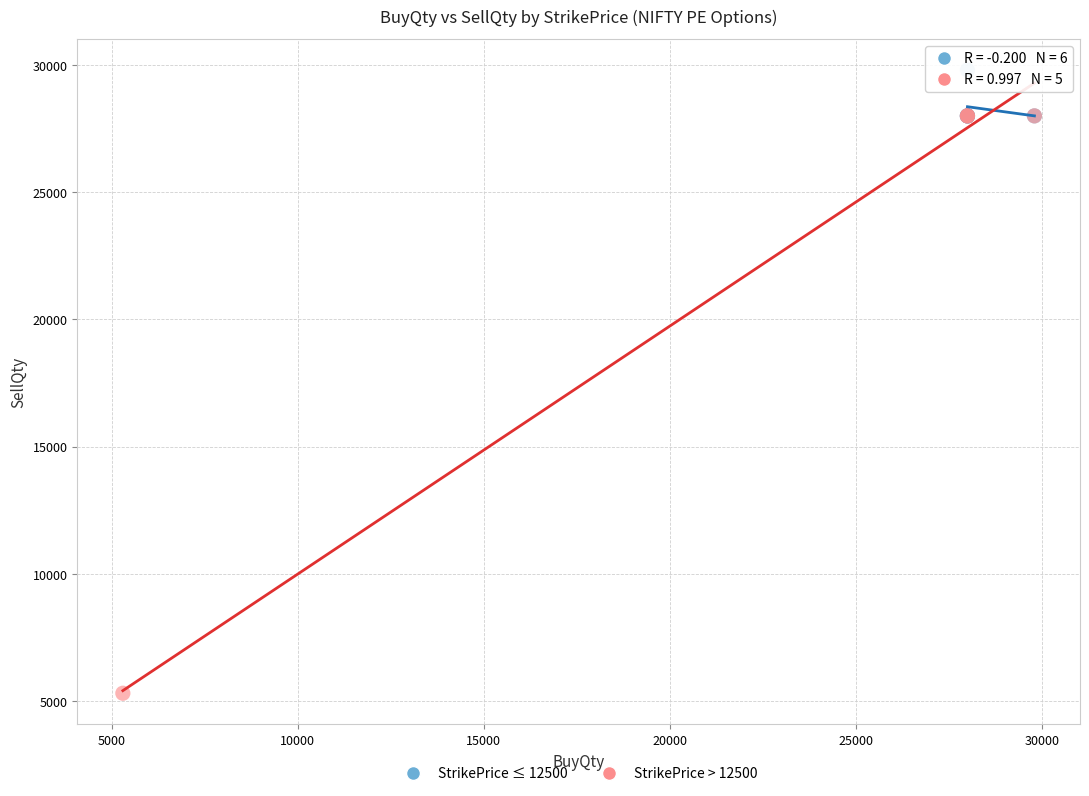

What are all the series names shown in the legend?

StrikePrice ≤ 12500, StrikePrice > 12500